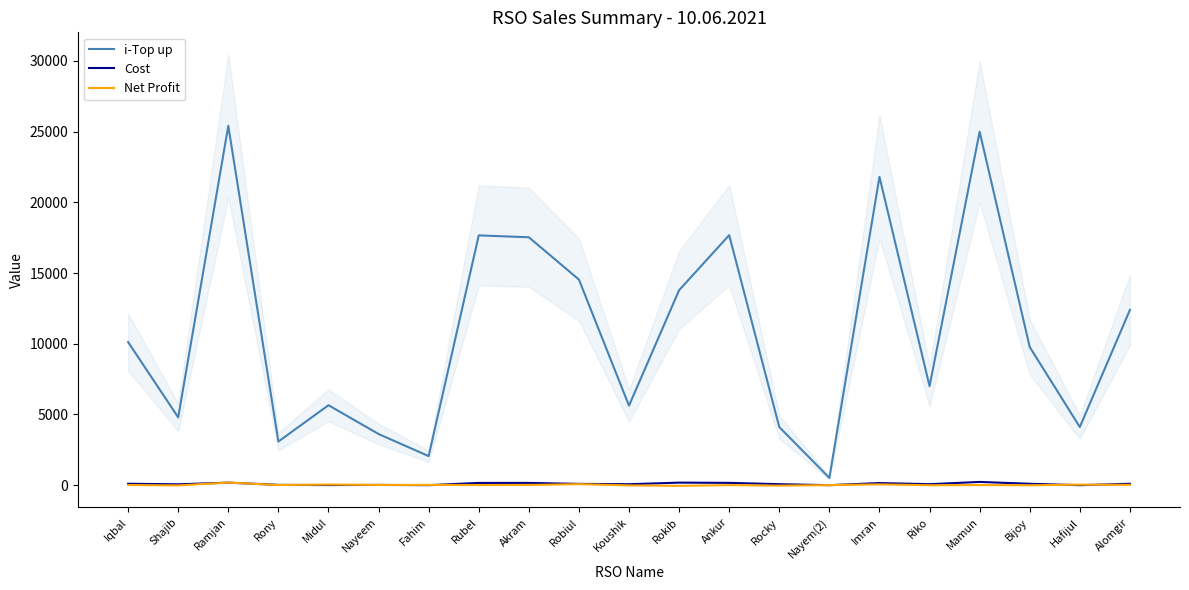

What is the value of the Cost point at the 12th from the left?

180.0